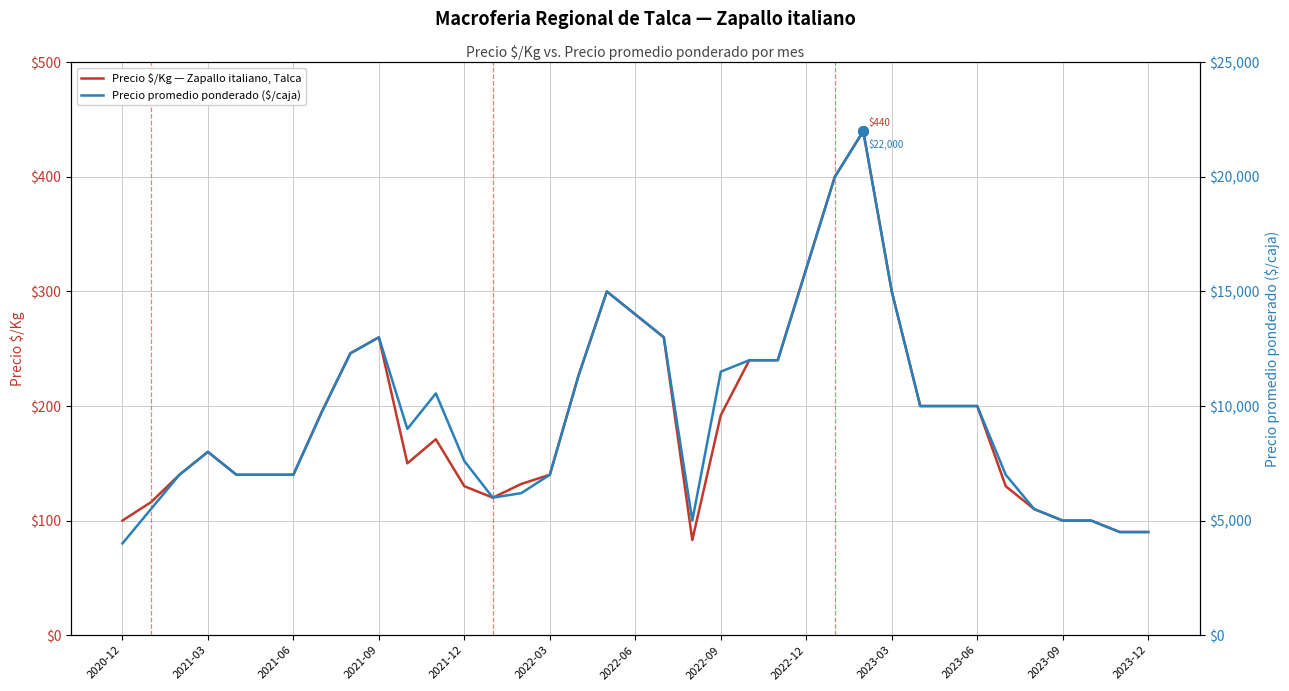

Which series has the largest range (max minus min)?

Precio promedio ponderado ($/caja)